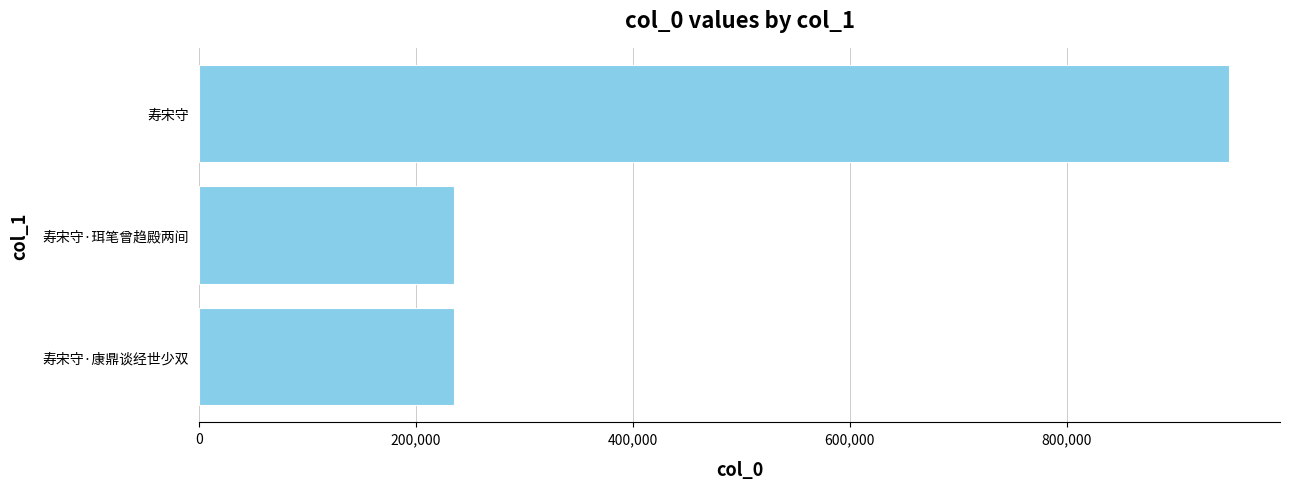

Which has a higher value, 寿宋守 or 寿宋守·珥笔曾趋殿两间?

寿宋守